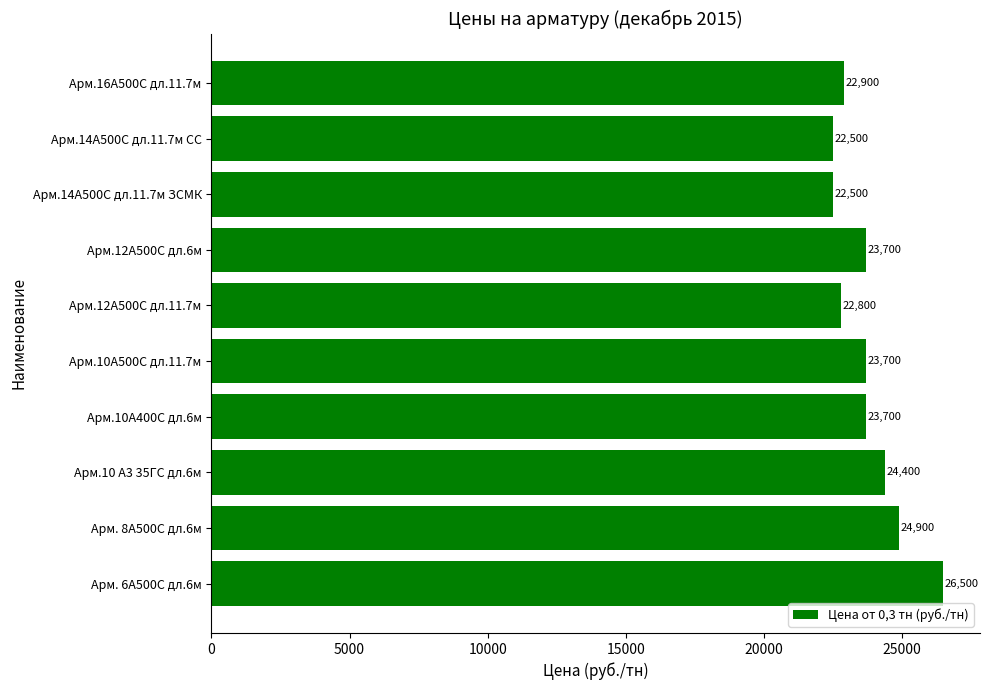

True or false: the data shows 9398 at Арм.10А400С дл.6м.

False